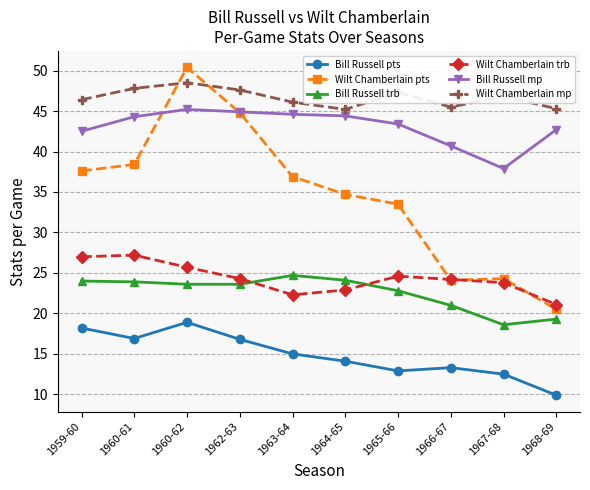

What is the difference between the maximum and minimum values in the Bill Russell pts series?

9.0